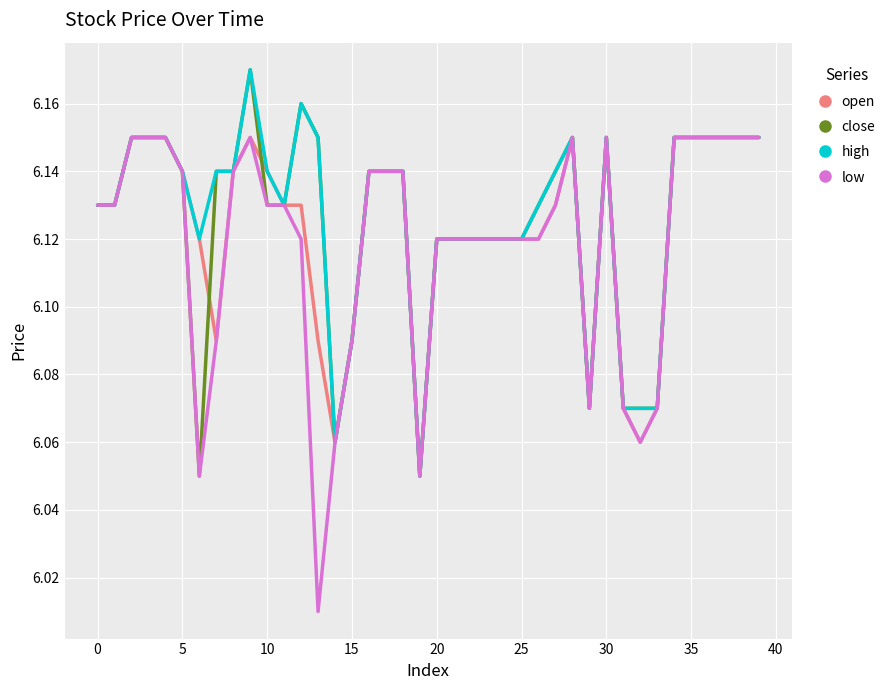

Does the chart display data point markers on the line(s)?

No